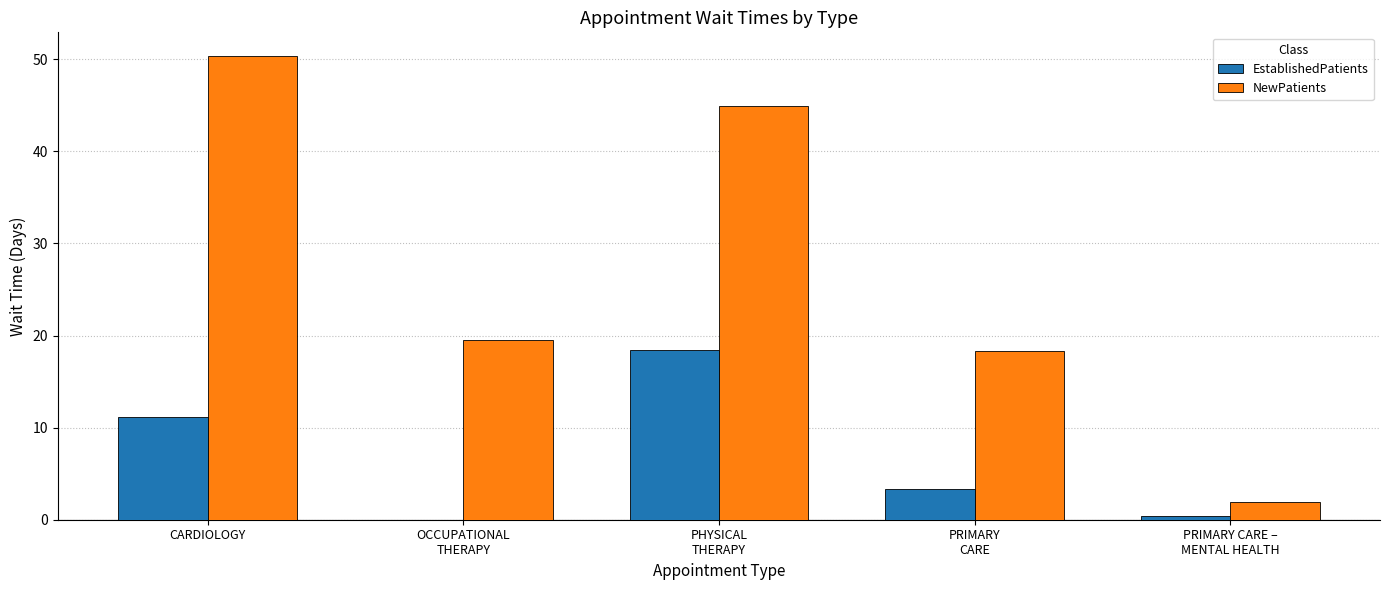

What is the total value across all series at CARDIOLOGY?

61.6